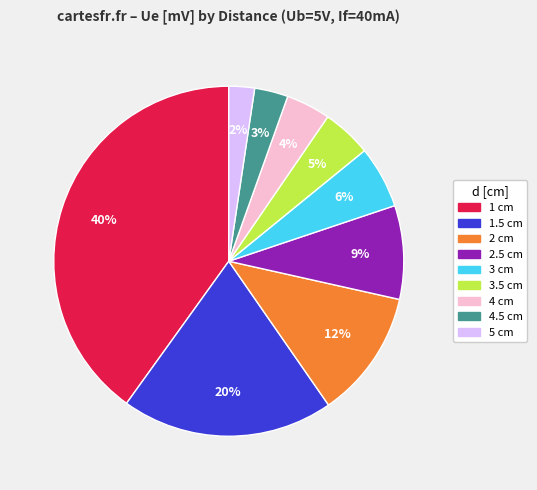

Combined, do 4 cm and 1.5 cm account for over 50%?

No